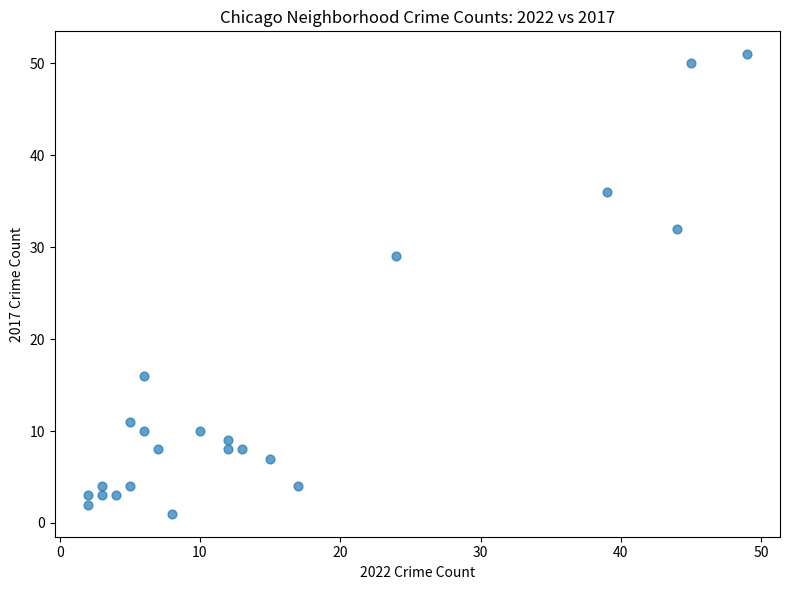

What is the range of X values (max minus min)?

47